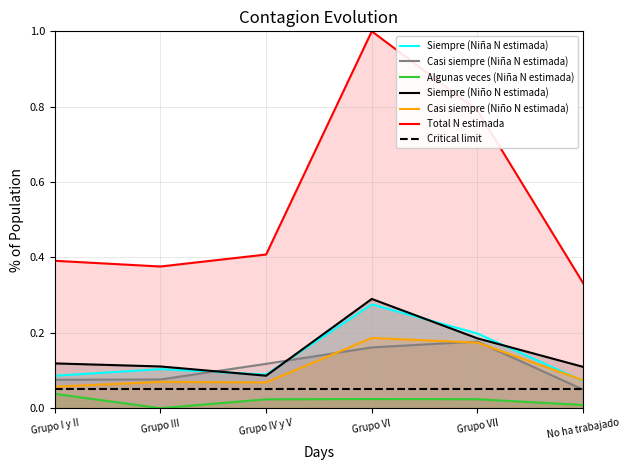

What is the sum of the Siempre (Niño N estimada) values at Grupo VII and No ha trabajado?

0.3